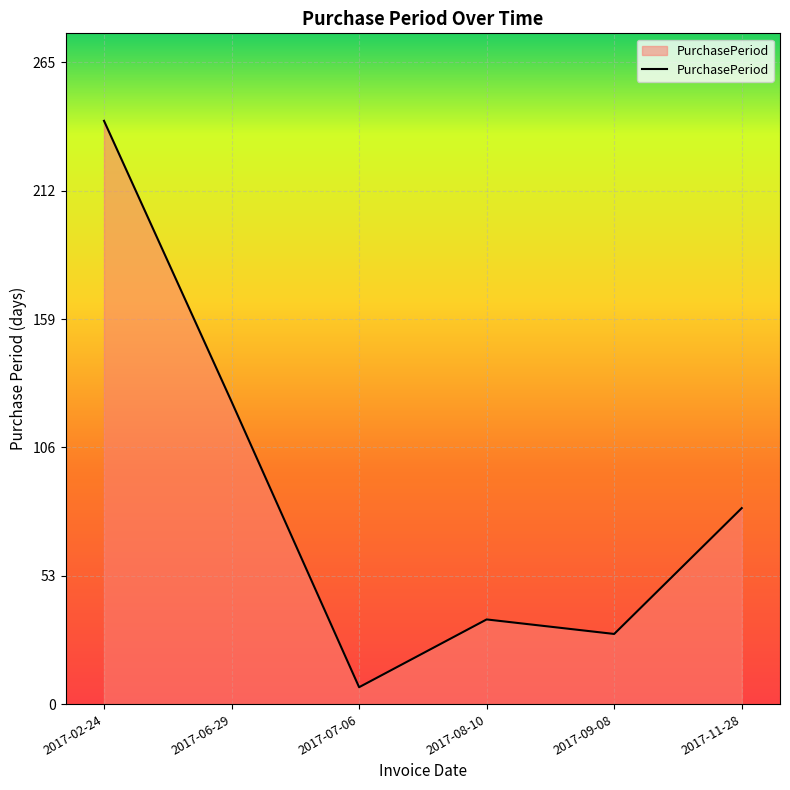

Count the number of categories in the chart.

6